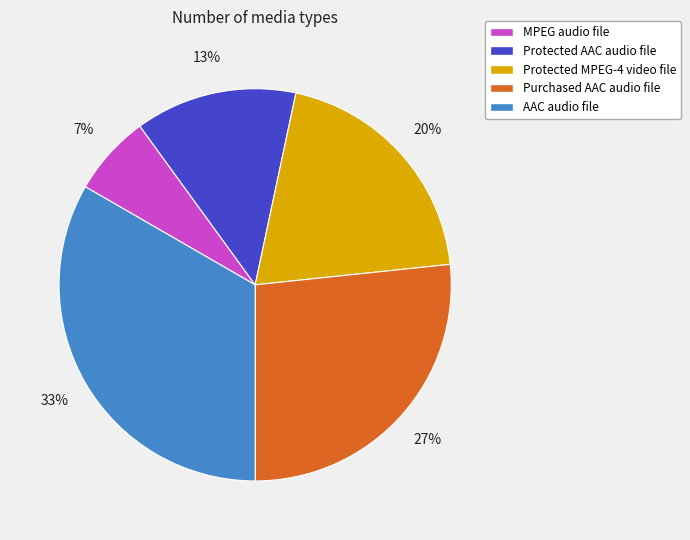

To the nearest percent, what is the average slice percentage?

20%